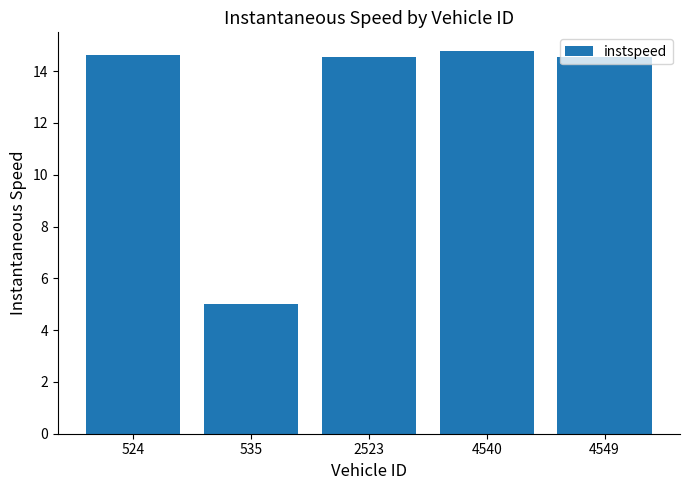

What is the value of the 3rd bar from the left?

14.5